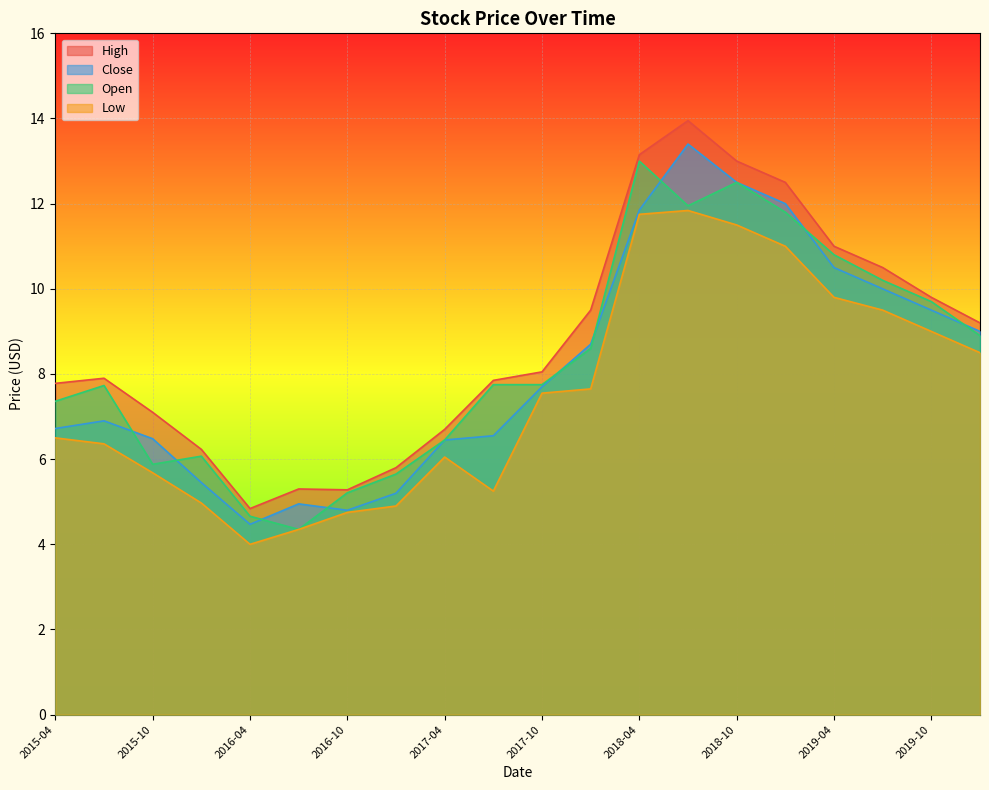

True or false: Close and High cross at least once.

False